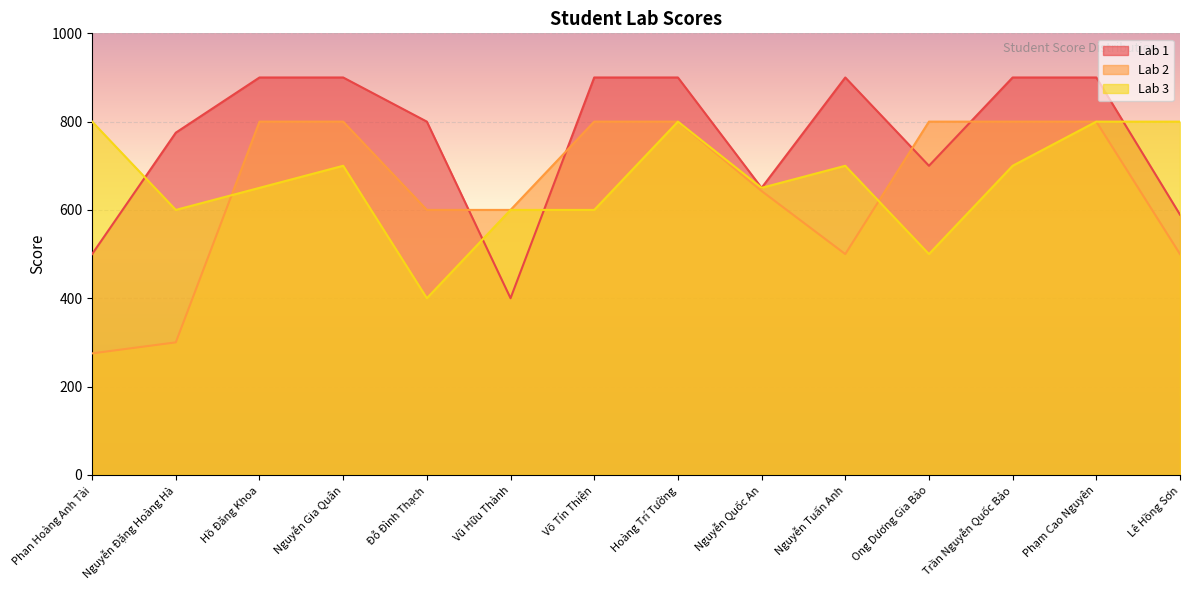

Between which two adjacent categories do Lab 3 and Lab 1 first intersect?

Phan Hoàng Anh Tài and Nguyễn Đặng Hoàng Hà